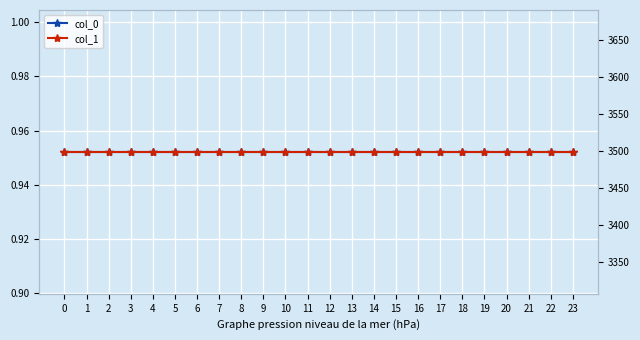

What is the greatest value displayed?

3498.9